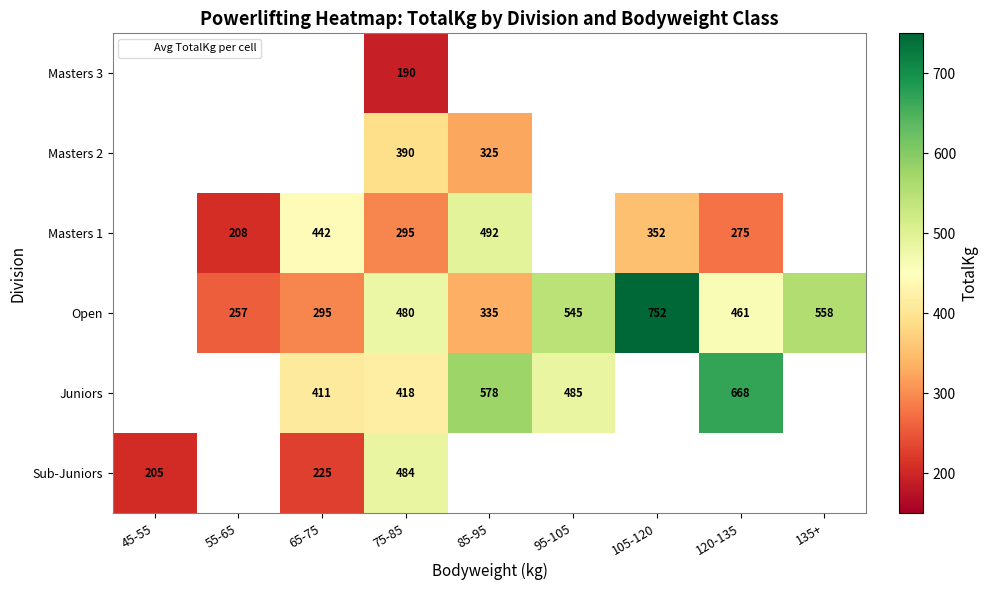

Rank the series at 65-75 from highest to lowest value.

Masters 1, Juniors, Sub-Juniors, Masters 2, Masters 3, Open